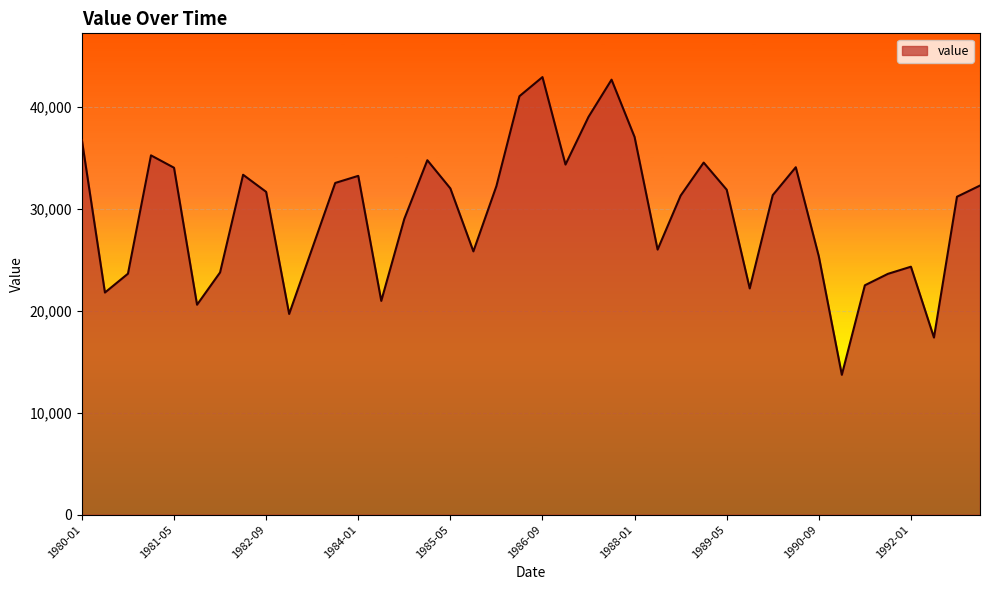

How many lines are shown in the chart?

1